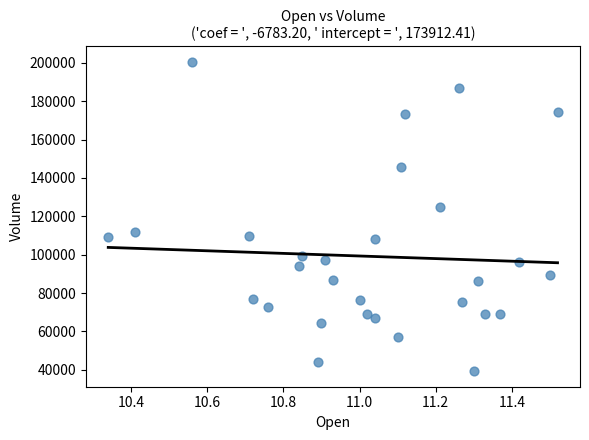

What Y value in the scatter plot is closest to 119850?

125000